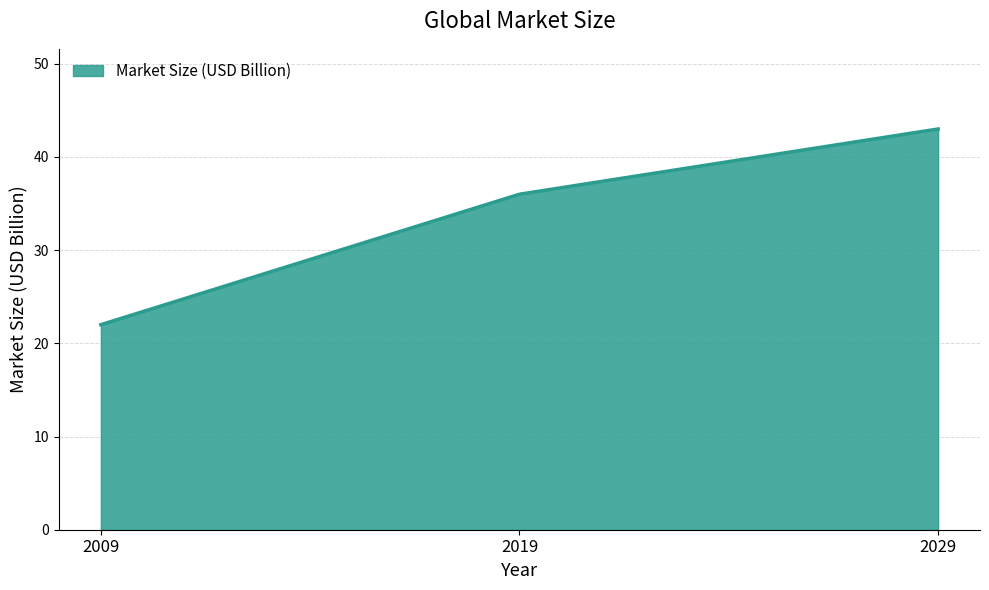

What is the smallest value displayed?

22.0